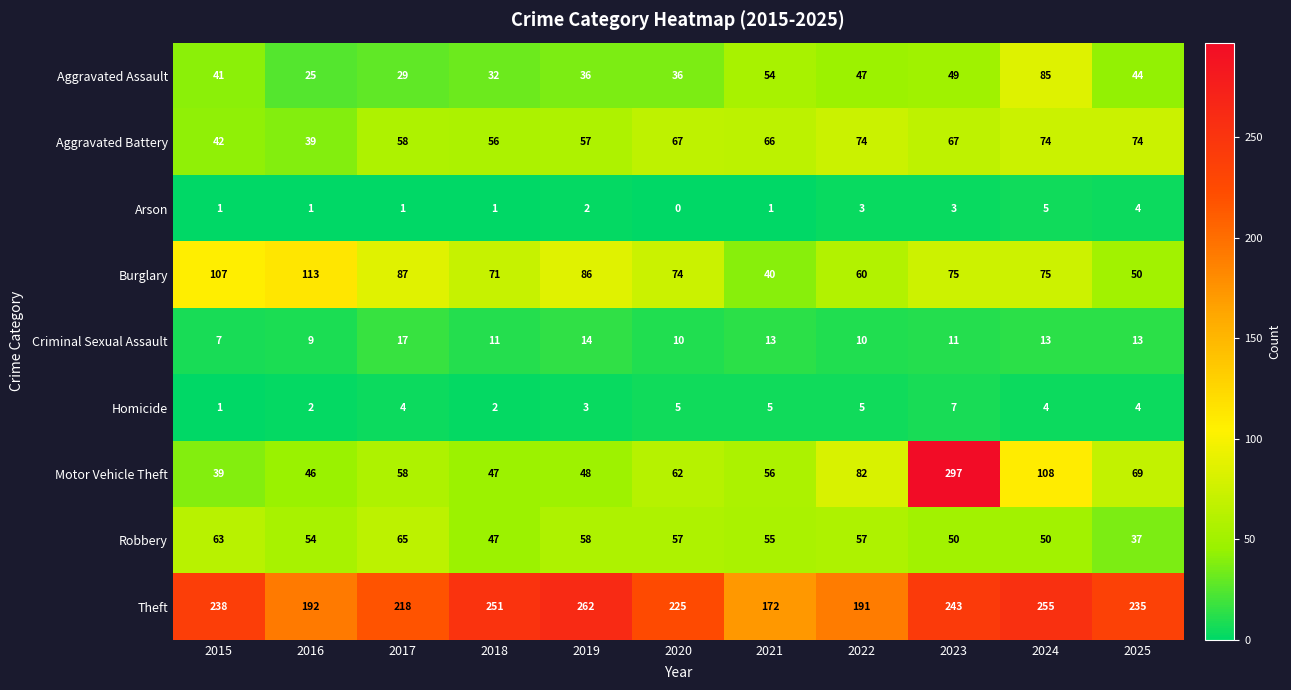

How many series are shown in this chart?

9